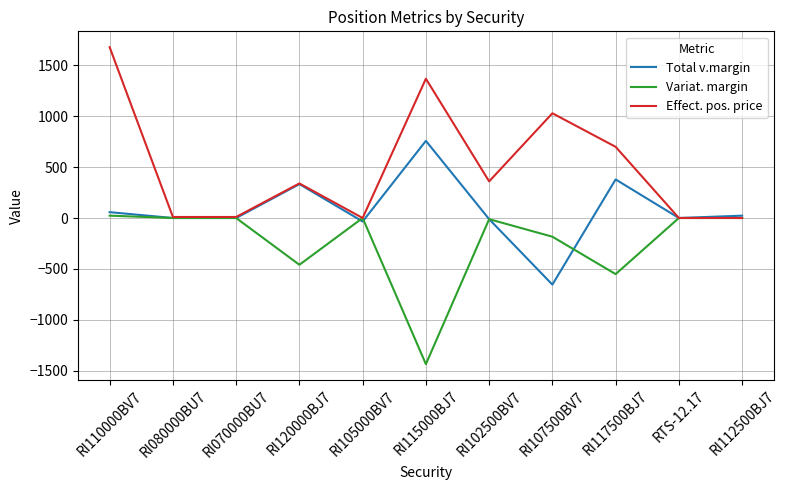

What is the average value of the Variat. margin series?

-238.4